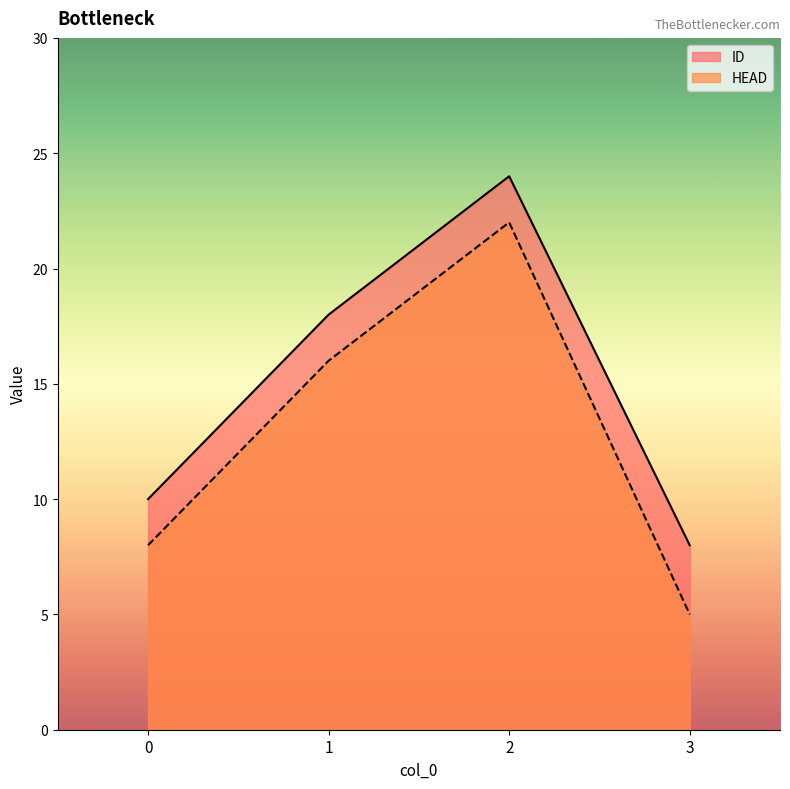

Count the number of categories in the chart.

4